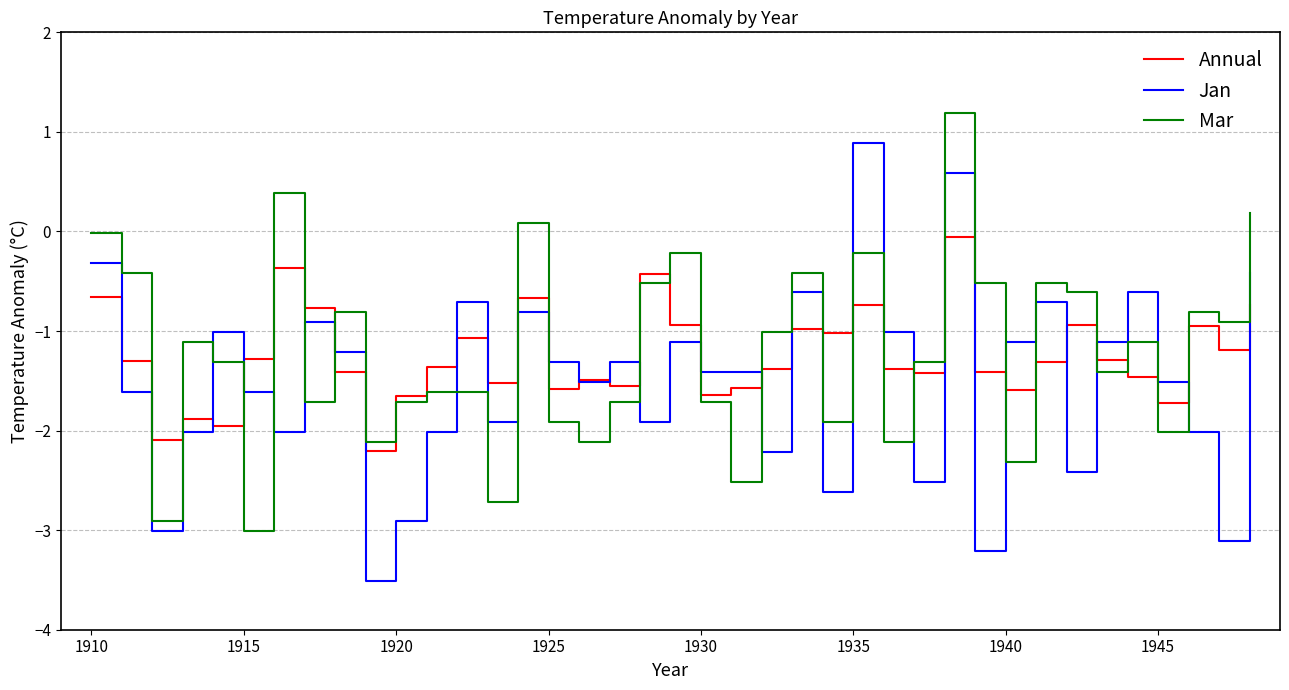

How many times do Mar and Annual cross each other?

22